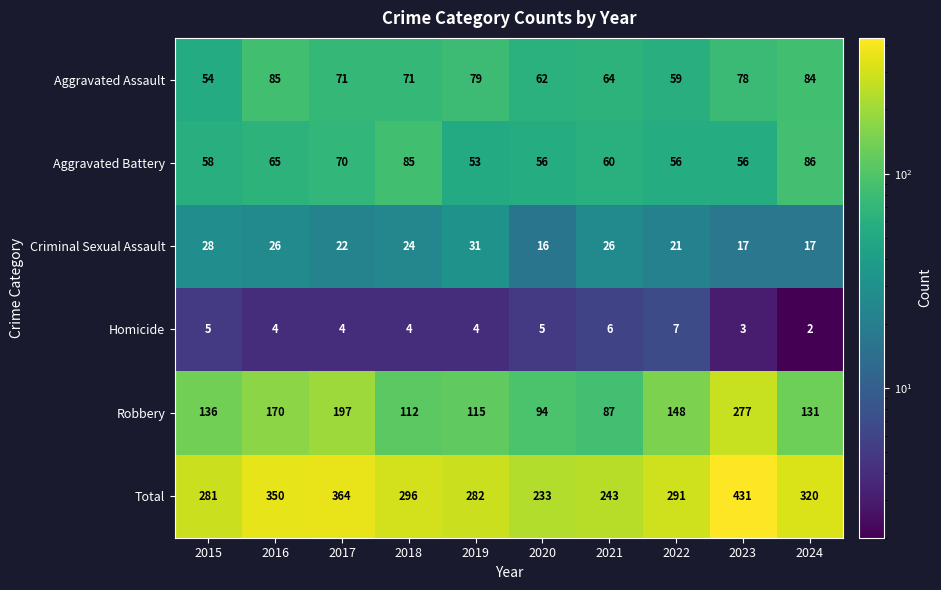

List the series in order of their peak value, highest first.

Total, Robbery, Aggravated Battery, Aggravated Assault, Criminal Sexual Assault, Homicide